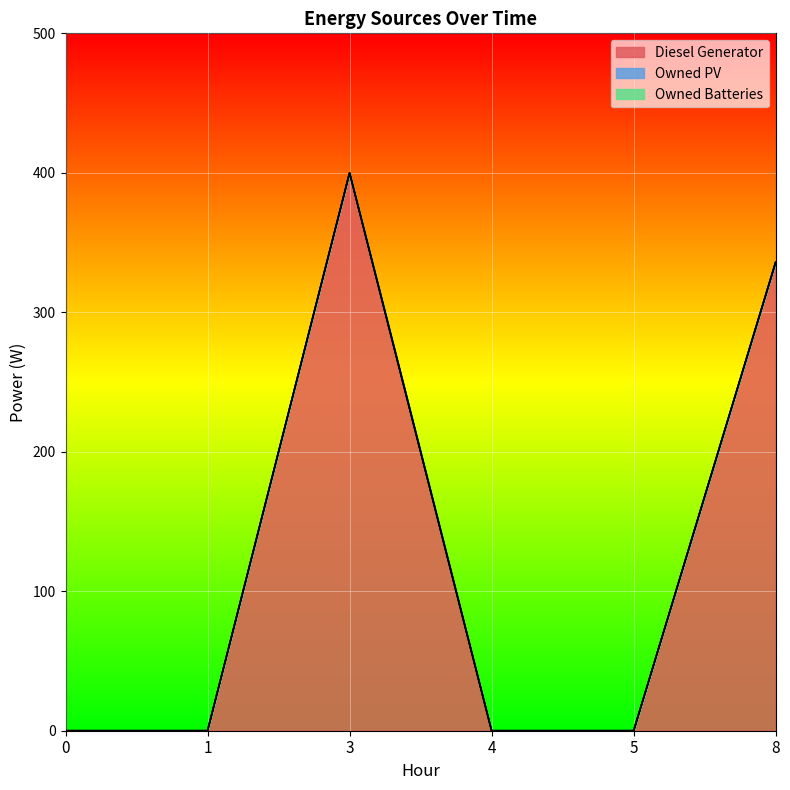

Rank the series at 1 from highest to lowest value.

Diesel Generator, Owned PV, Owned Batteries